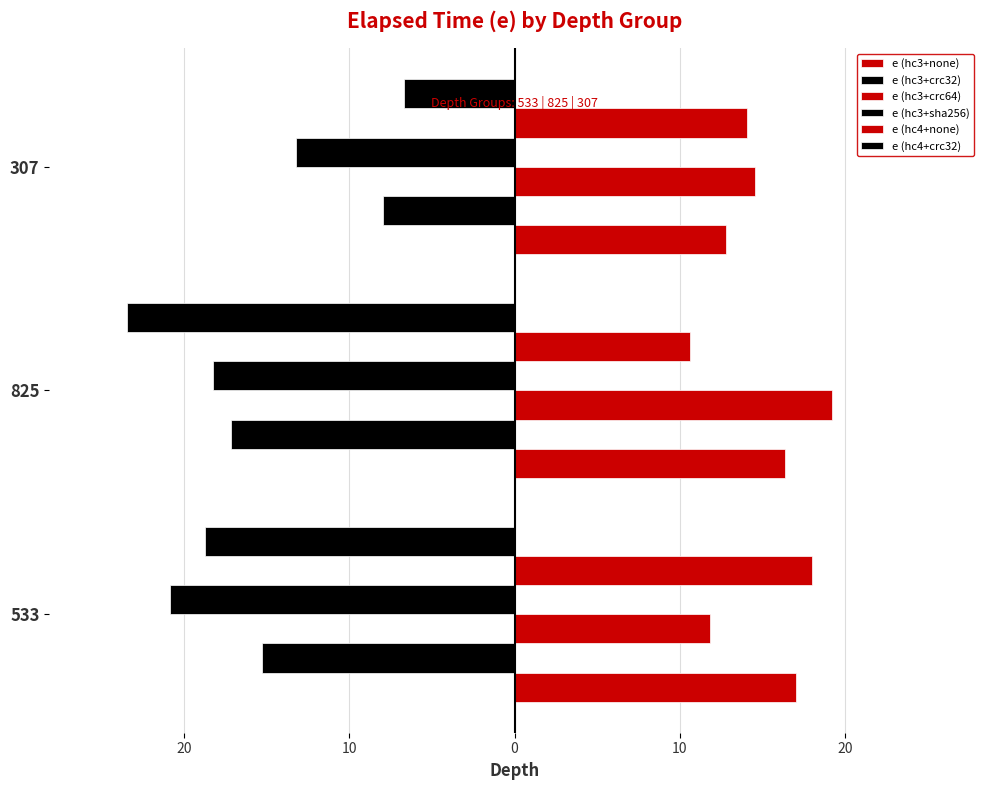

What is the value of the e (hc4+none) bar at the 2nd from the left?

10.6